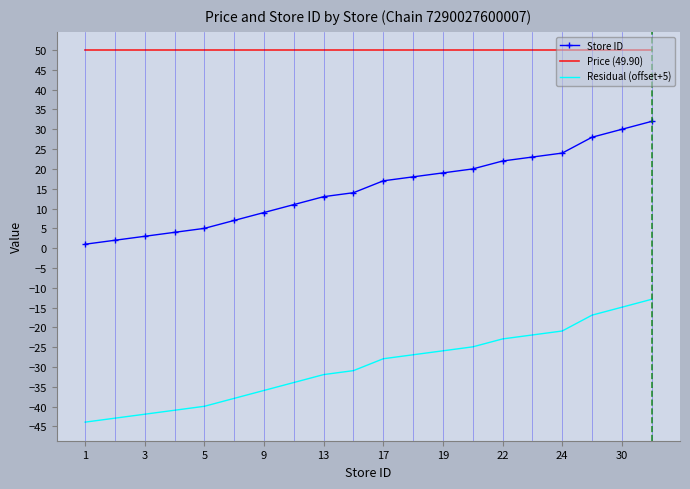

What is the highest value of the Residual (offset+5) series?

-12.9